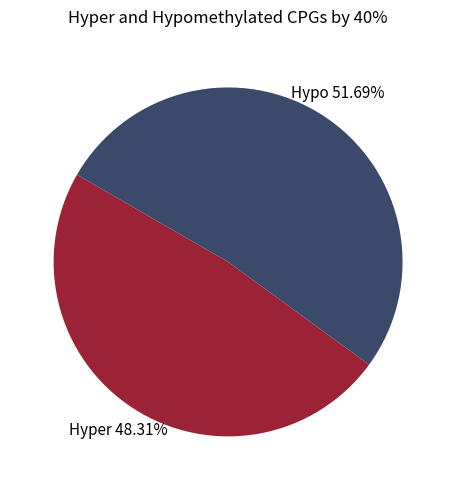

Is there any slice that represents more than half of the pie?

Yes